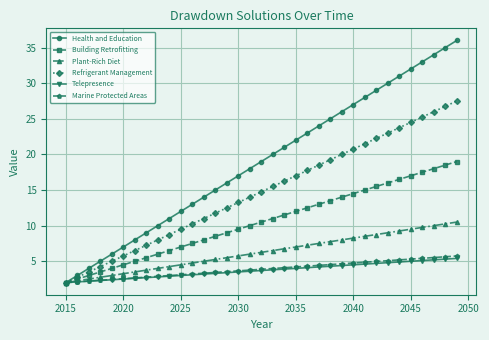

What is the average value of the Refrigerant Management series?

14.8